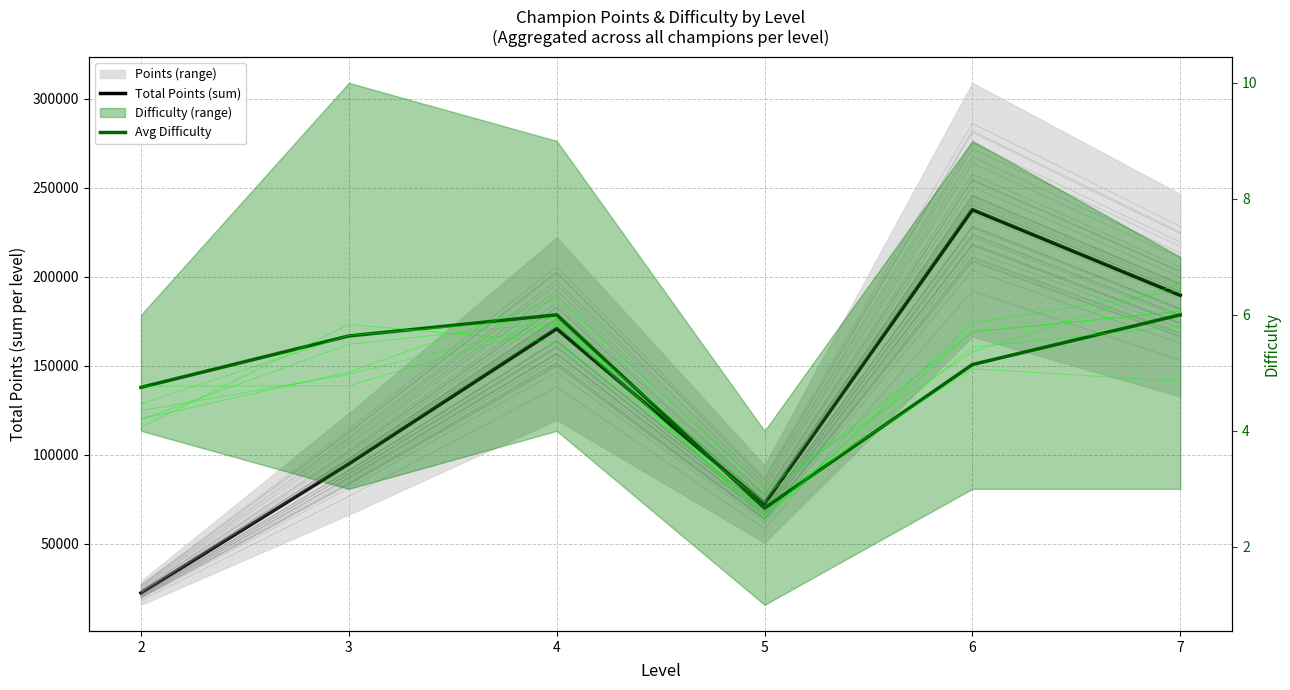

The Total Points (sum) series shows 170775.0 at 4. True or false?

True